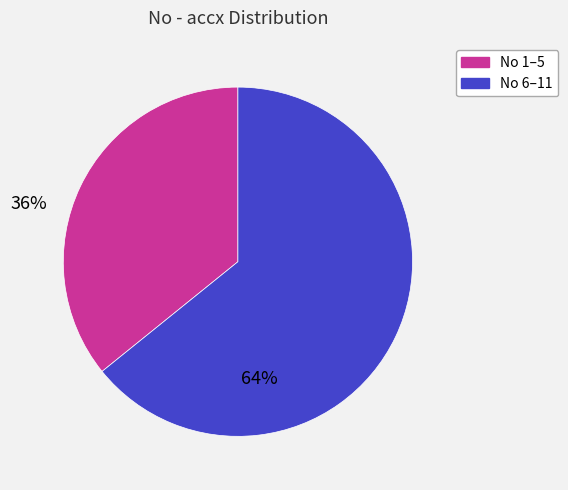

Is there a majority slice in this chart?

Yes